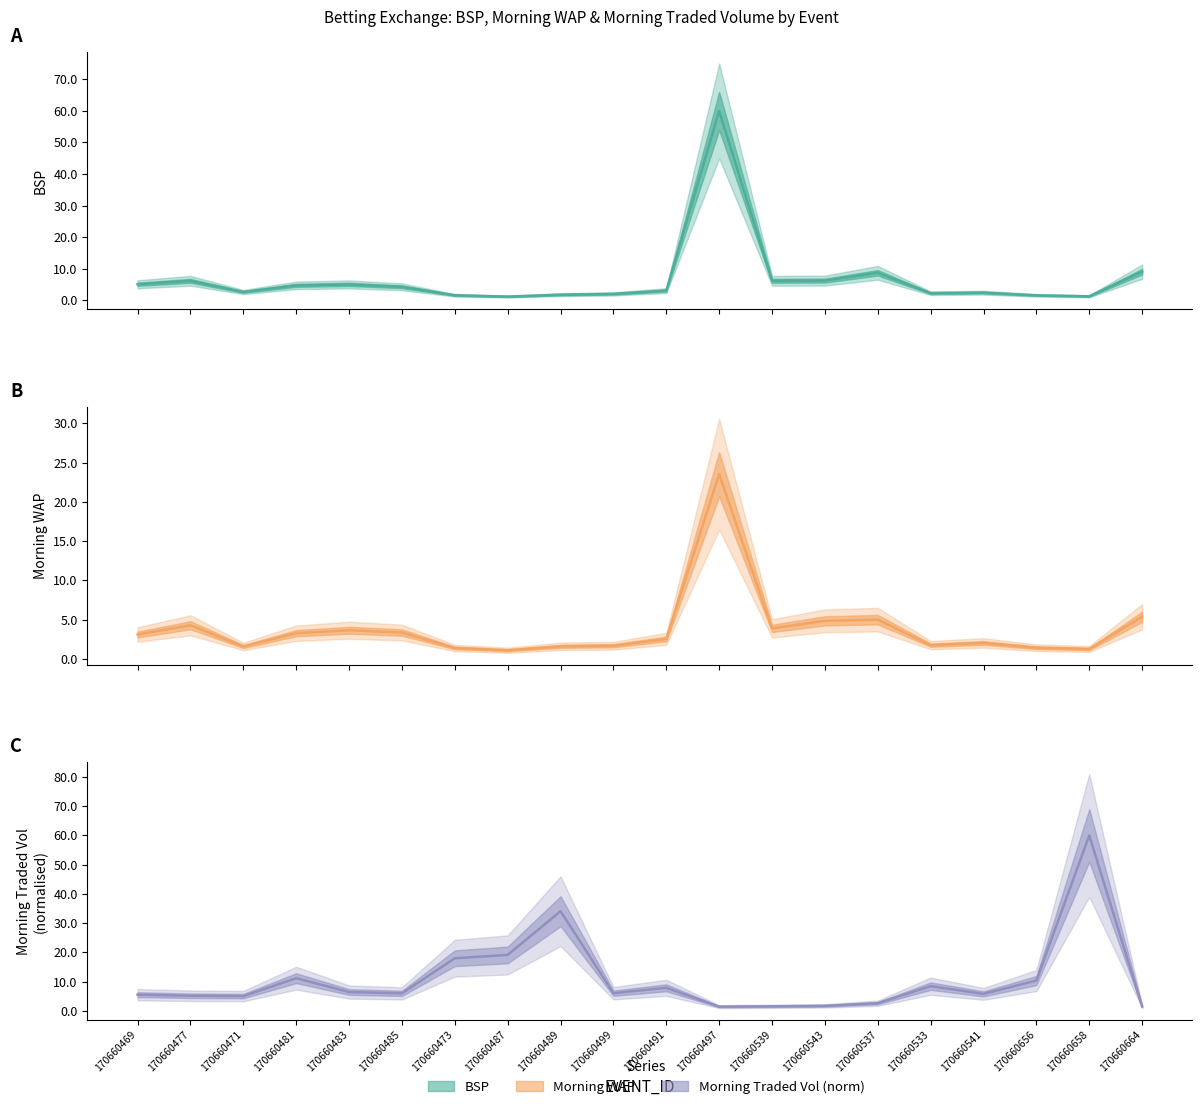

Is this an area chart (filled region under the line)?

No